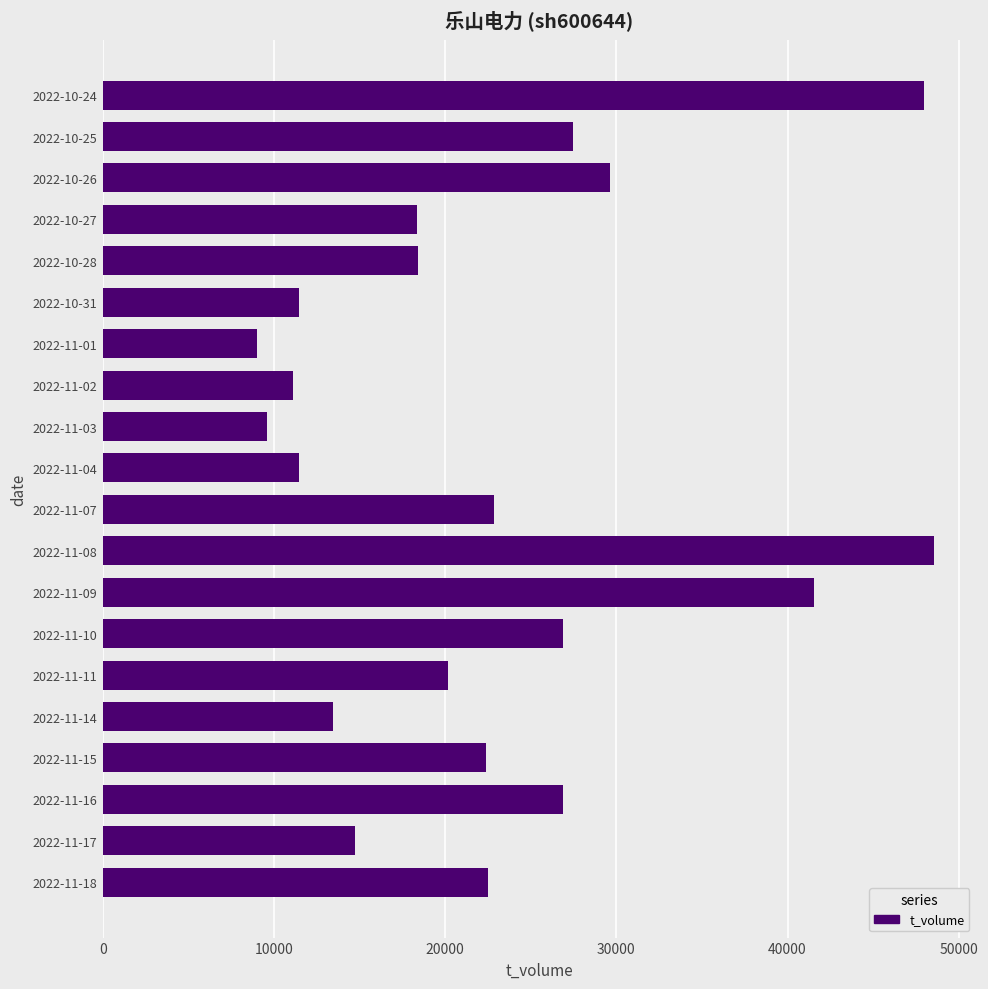

Is it true that the value at 2022-11-17 is 8477?

False